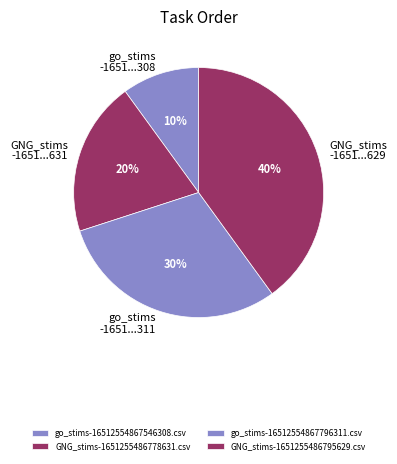

What is the smallest slice in the pie chart?

go_stims-16512554867546308.csv